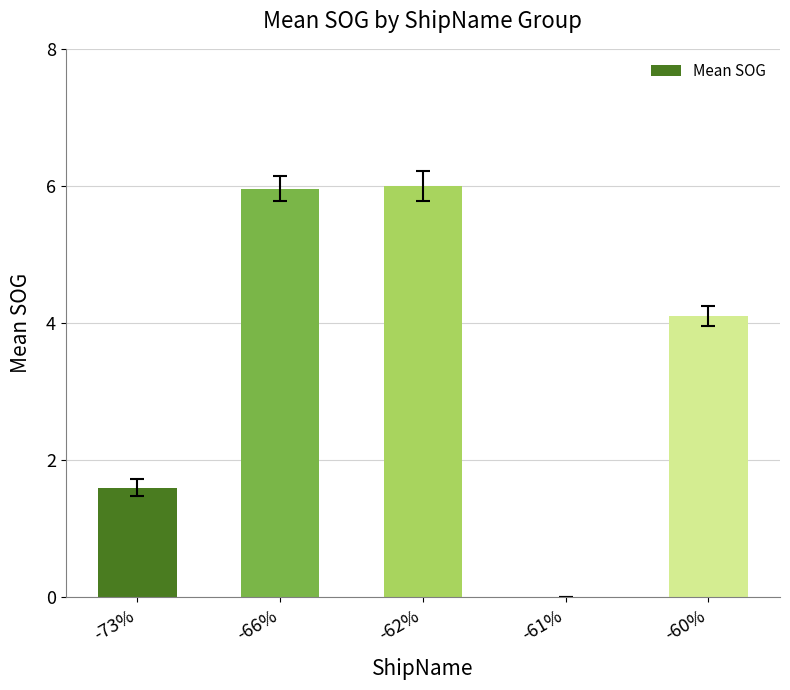

The value at -61% is 2.2. True or false?

False